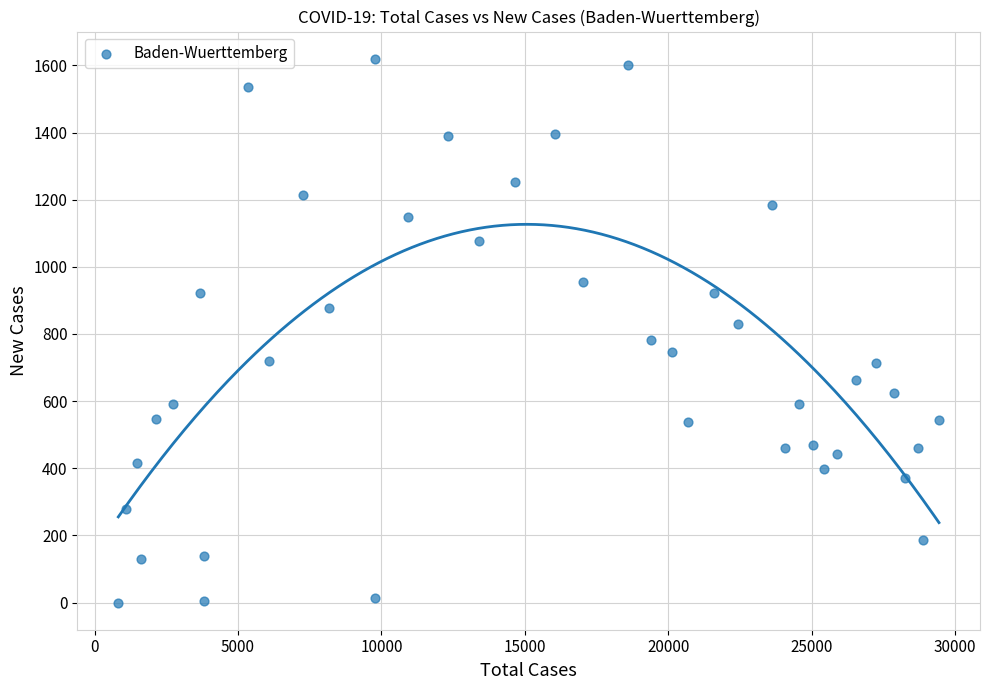

What is the range of Y values (max minus min)?

1620